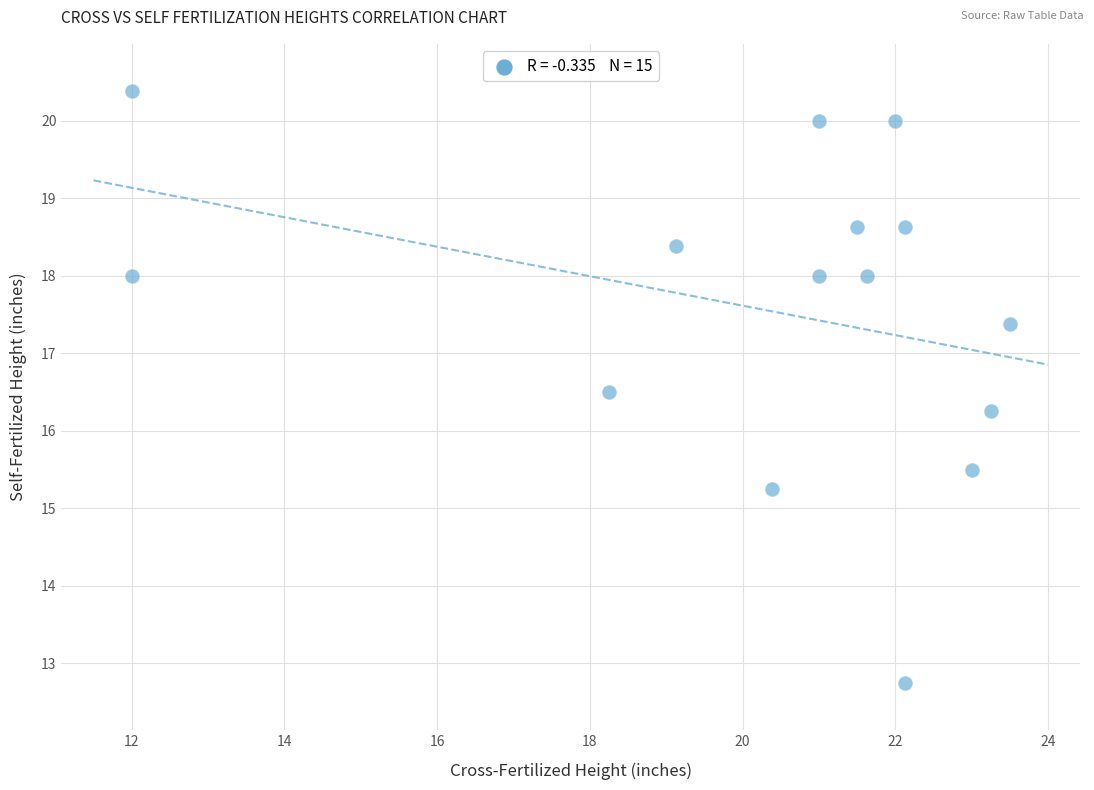

What is the range of Y values (max minus min)?

7.6